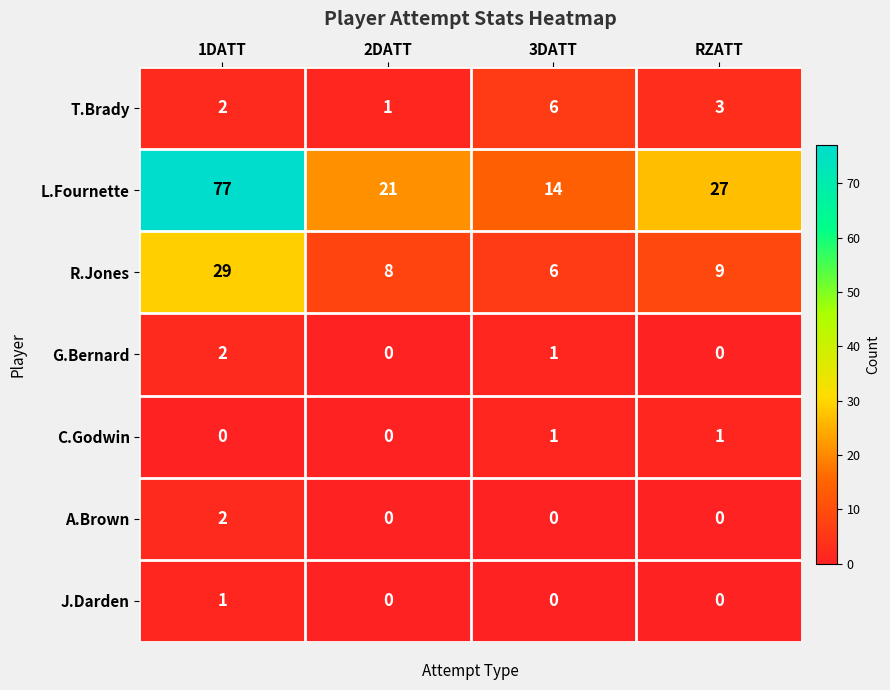

Read the L.Fournette value at RZATT.

27